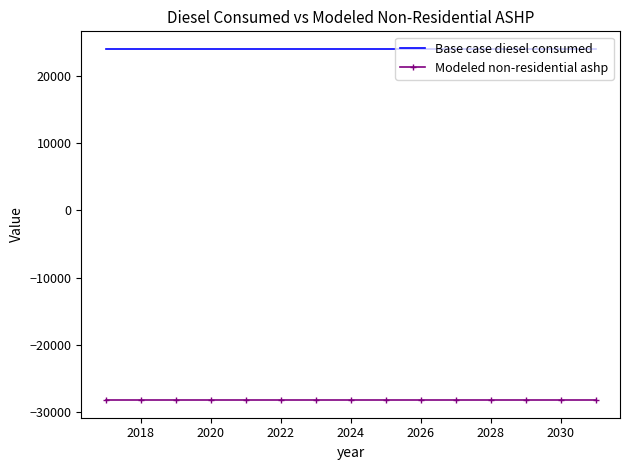

True or false: Modeled non-residential ashp and Base case diesel consumed intersect in this chart.

False